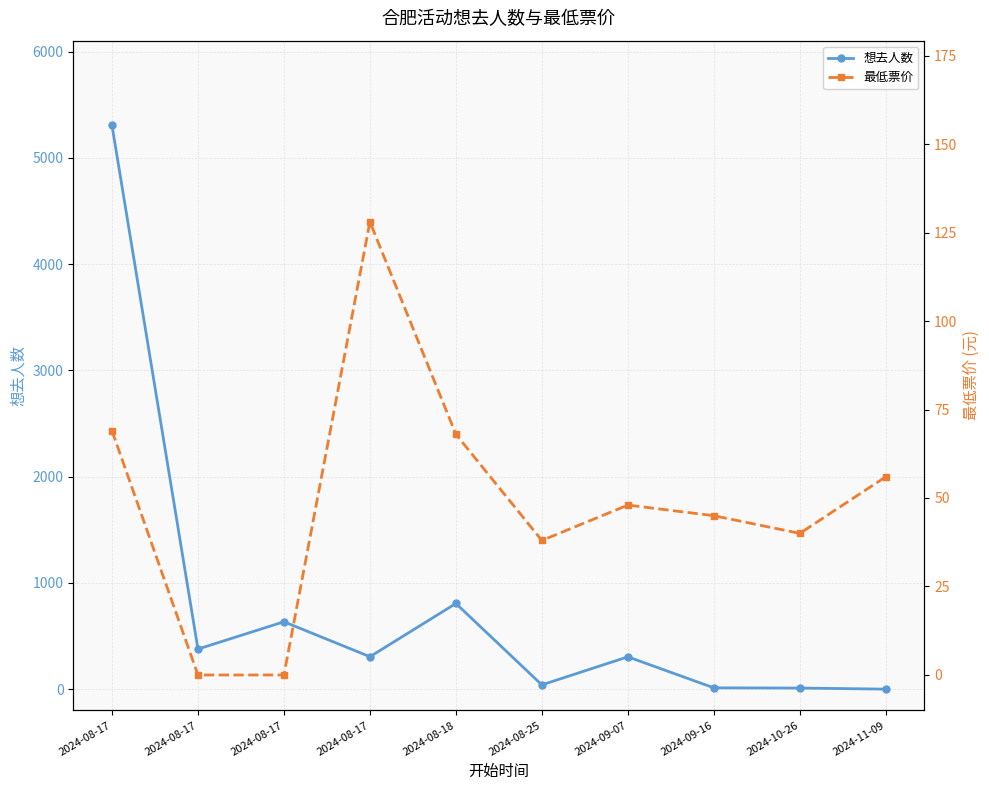

What is the highest value of the 想去人数 series?

5307